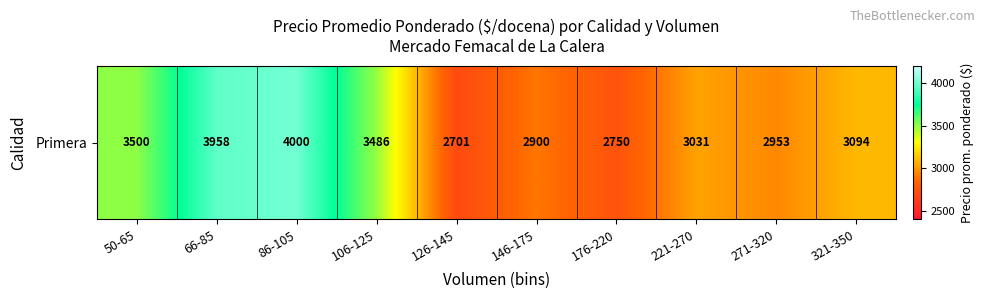

Count the number of values greater than 3094.

4